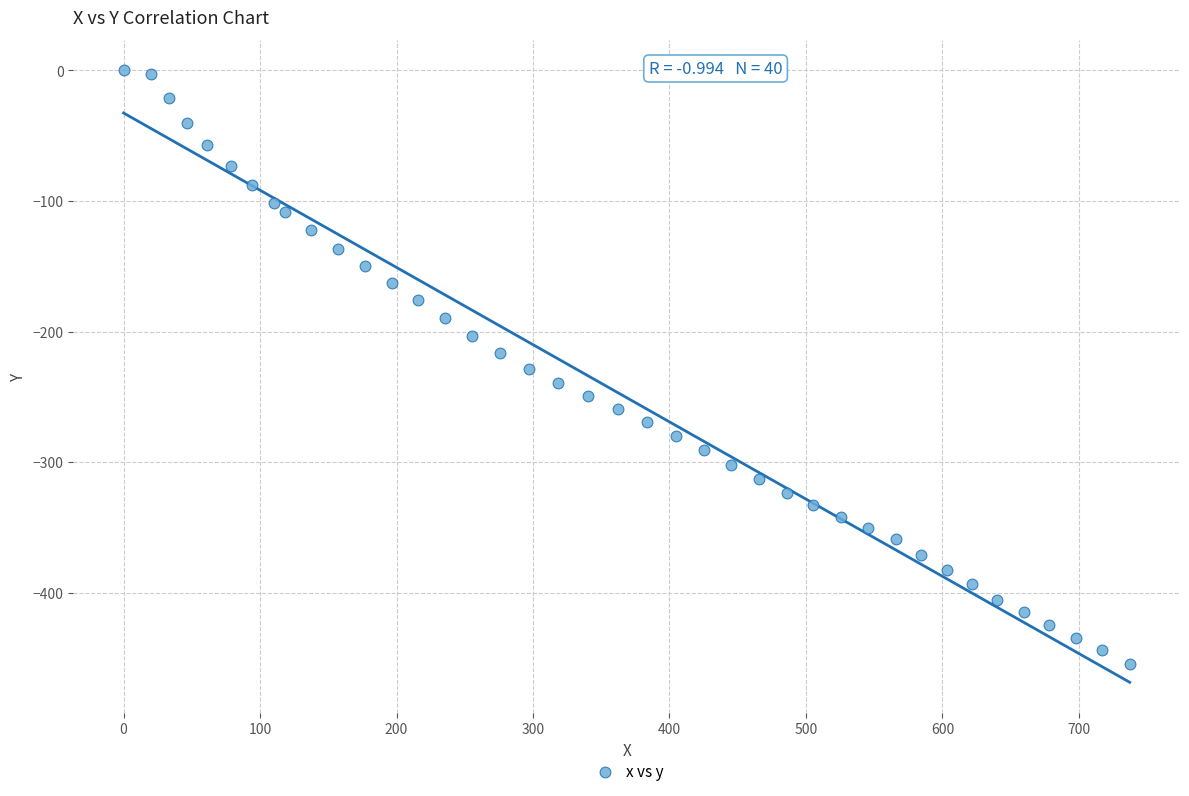

What is the range of X values (max minus min)?

737.2